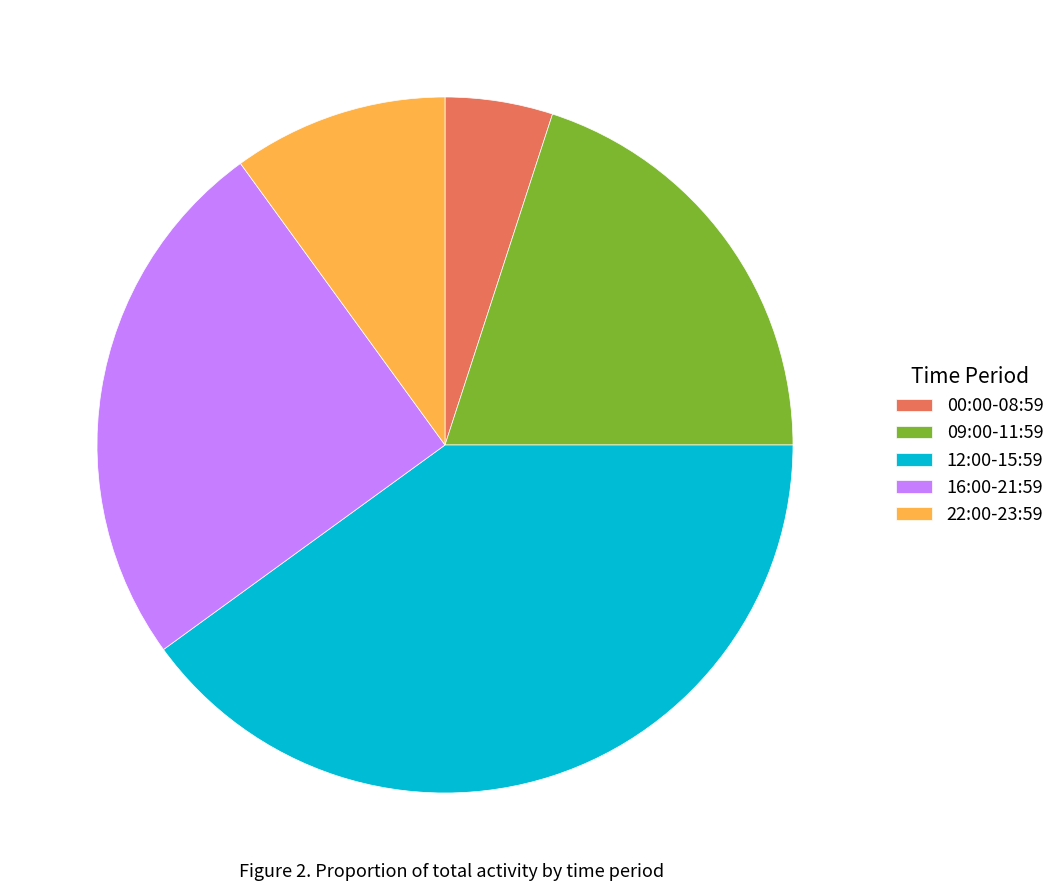

Count the number of slices in the pie.

5